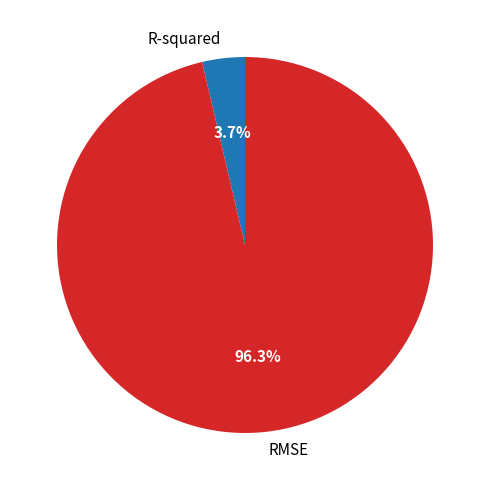

How many slices are in this pie chart?

2